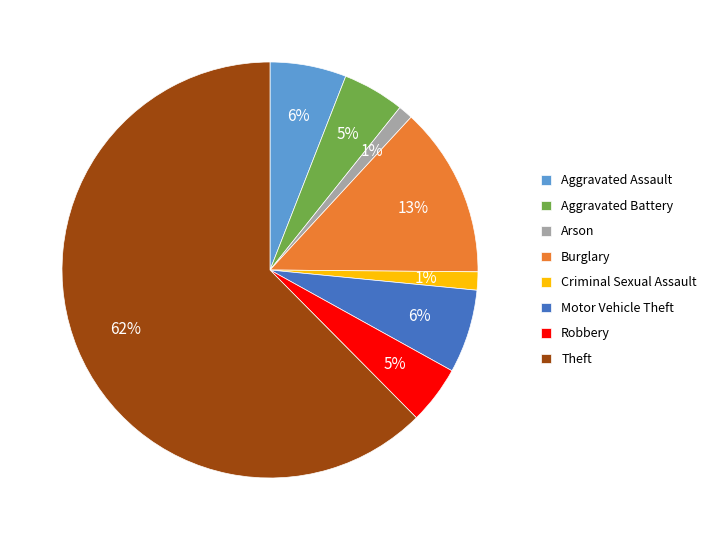

Does Theft represent more than half of the total?

Yes